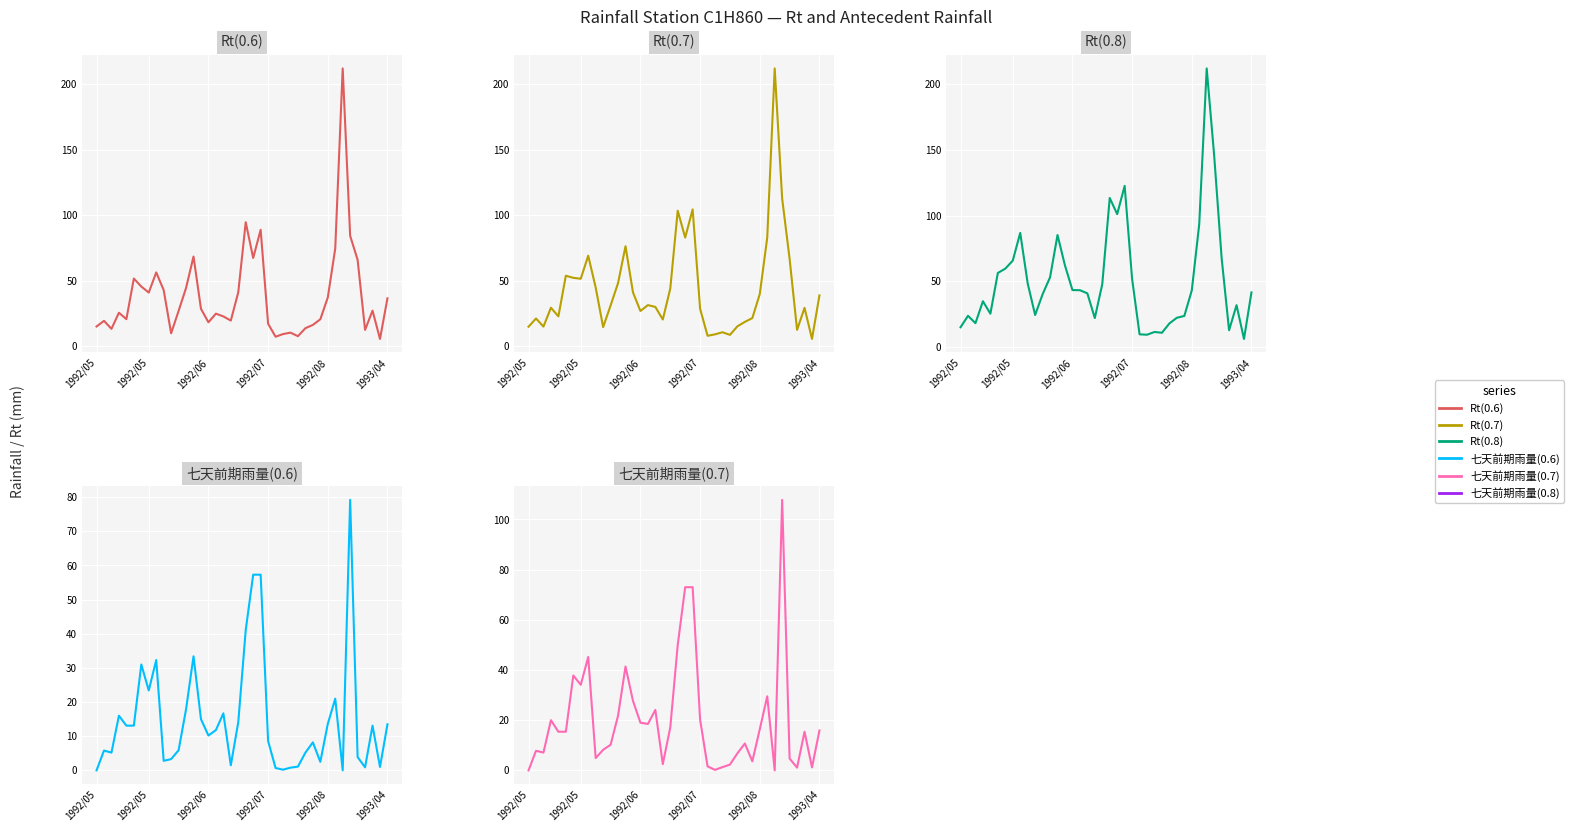

Which series changed the most between 1992/08 and 13?

Rt(0.8)